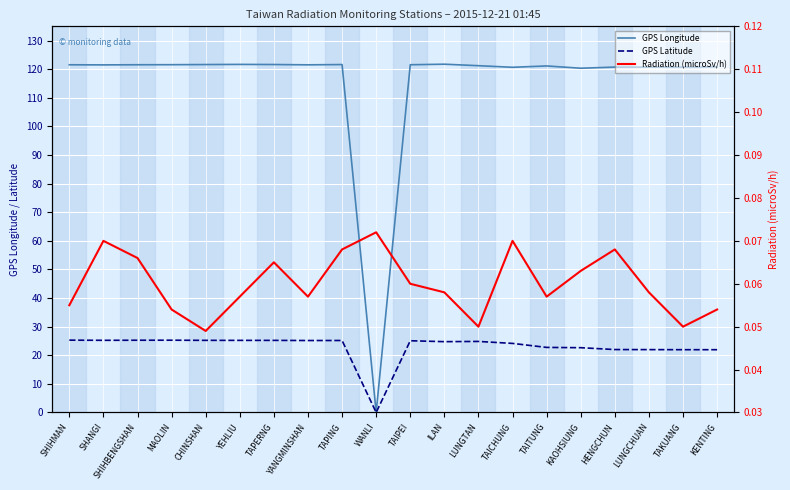

At which label does GPS Latitude reach its peak?

SHIHMAN